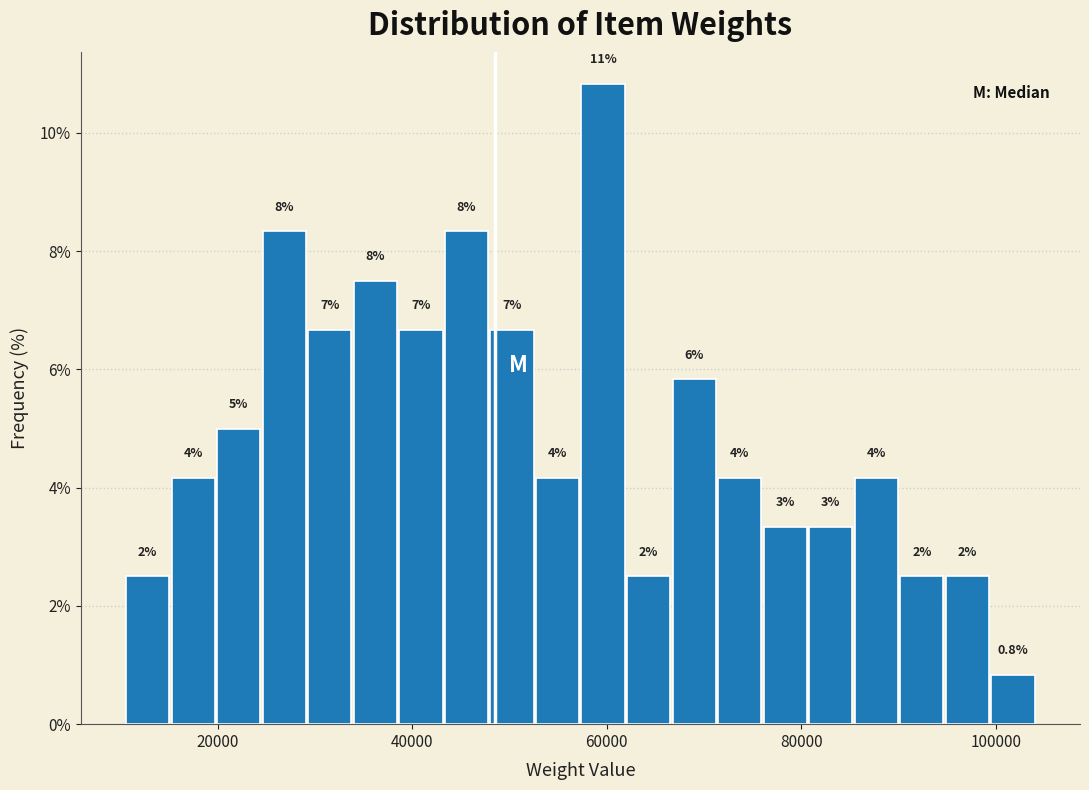

Around what value on the x-axis is the tallest bar? Give the approximate position of its centre, as read against the axis.

60000